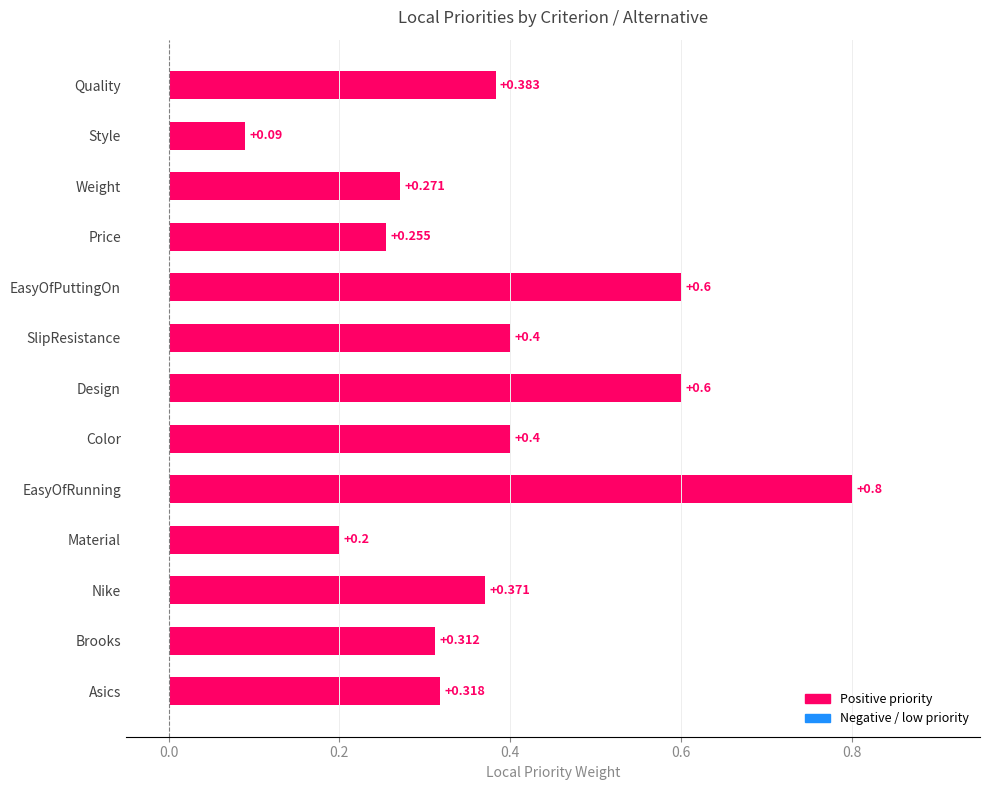

Which has a higher value, Asics or Nike?

Nike